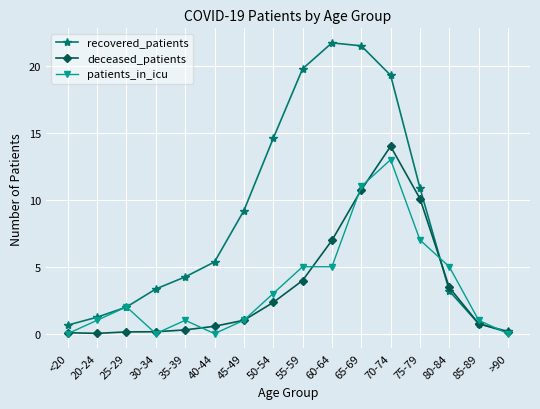

Does the chart have visible grid lines?

Yes